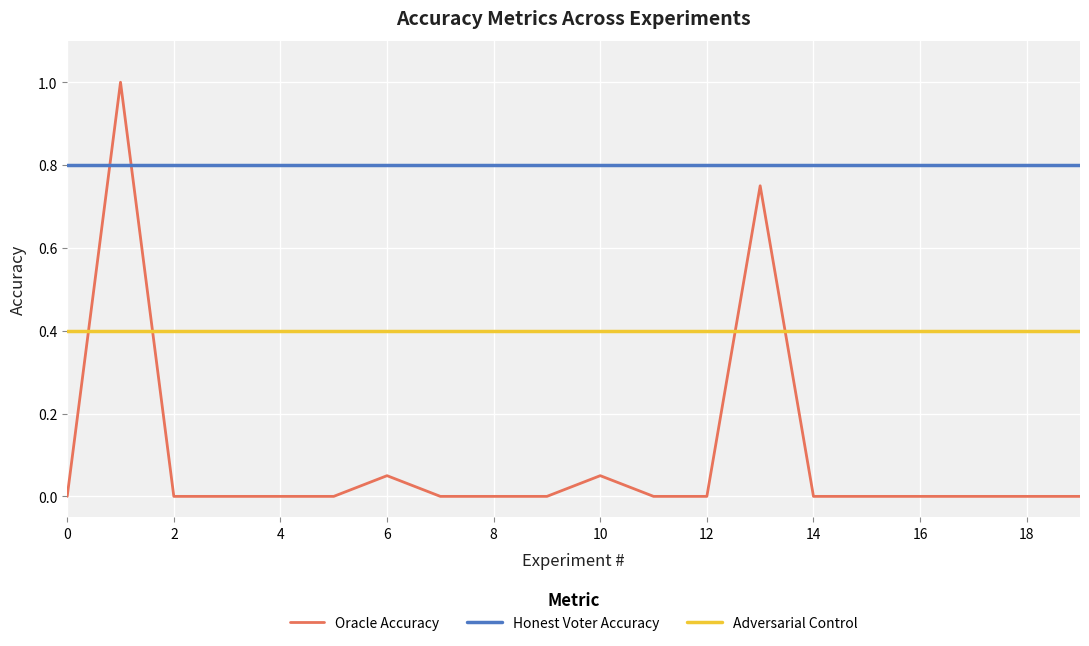

Which series has the largest total across all categories?

Honest Voter Accuracy